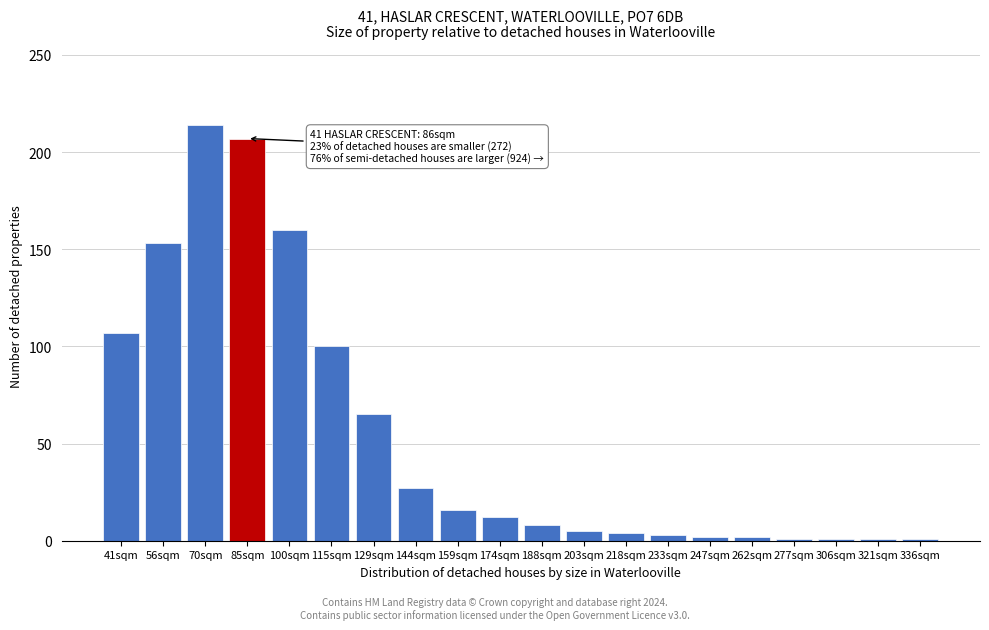

What is the label of the 15th bar from the left?

247sqm